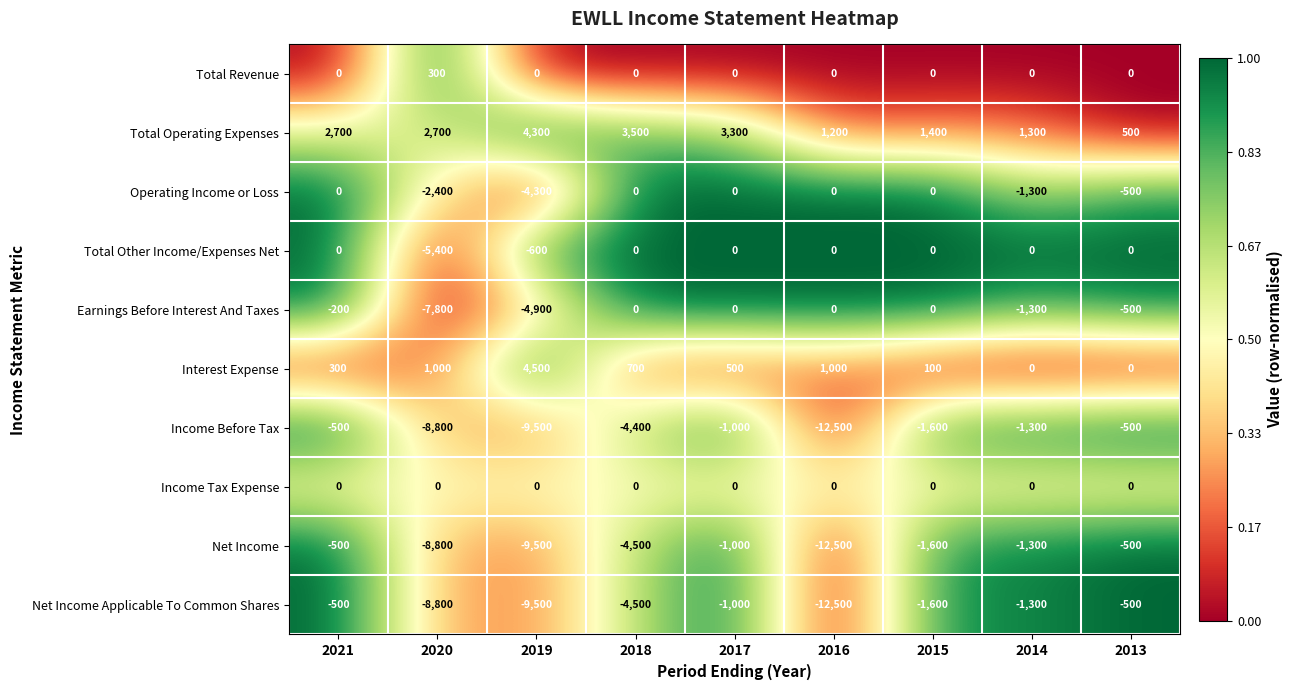

At how many categories does at least one series exceed 0?

9